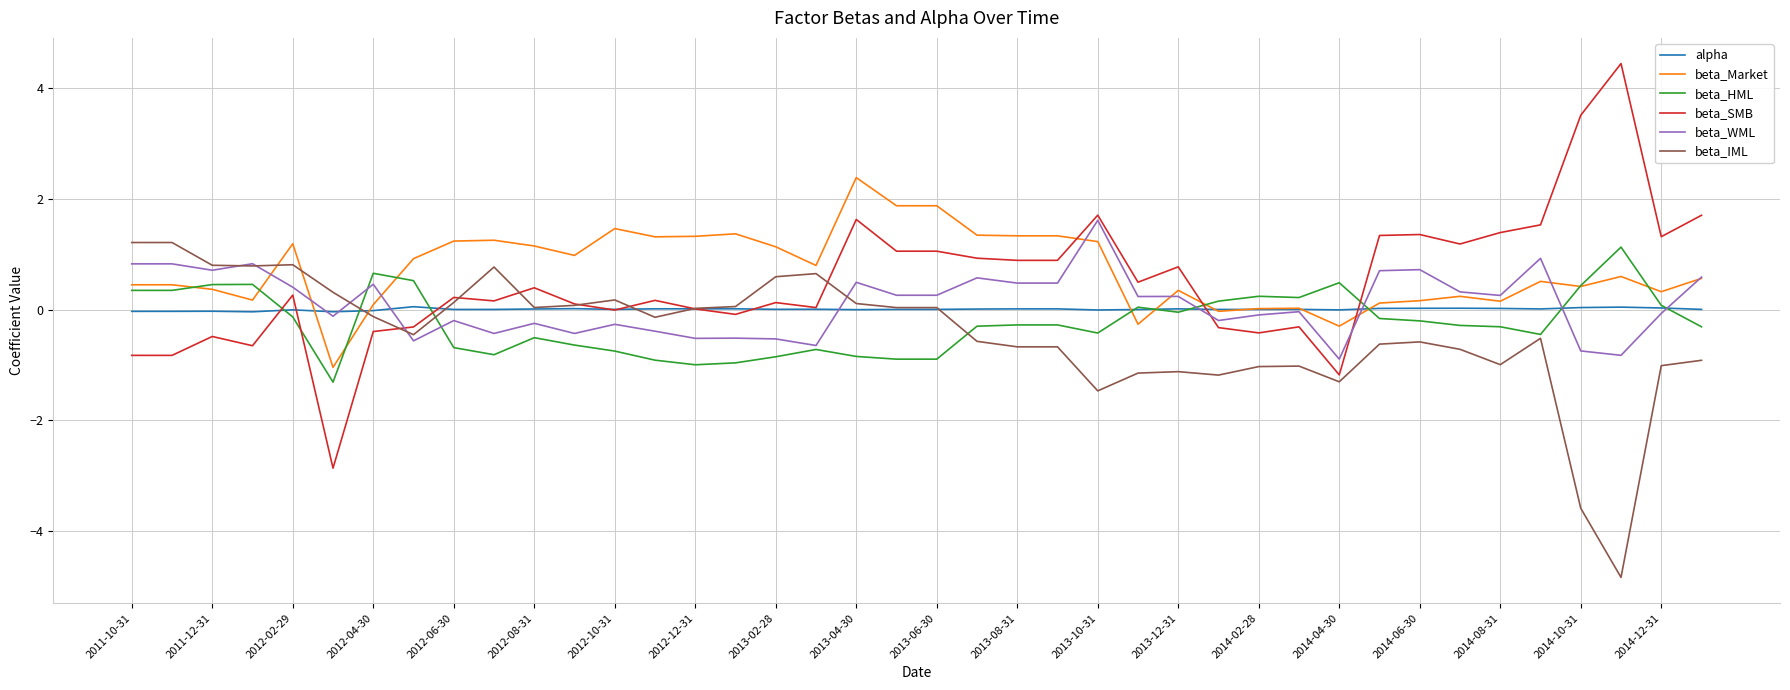

Which series has the largest range (max minus min)?

beta_SMB